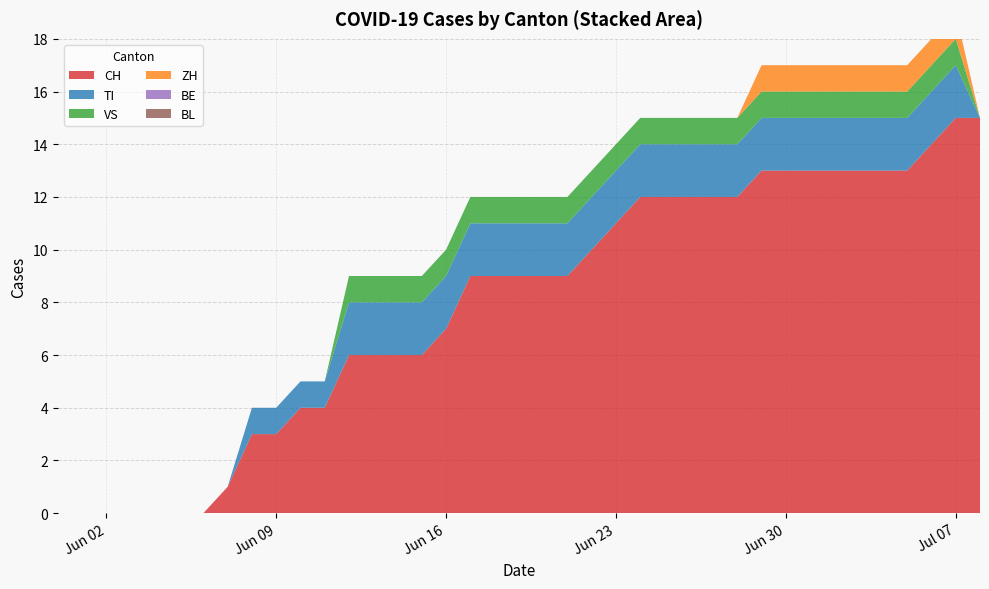

Reading left to right, list all the values displayed in this chart.

CH: 0	0	0	0	0	0	0	1	3	3	4	4	6	6	6	6	7	9	9	9	9	9	10	11	12	12	12	12	12	13	13	13	13	13	13	13	14	15	15
TI: 0	0	0	0	0	0	0	0	1	1	1	1	2	2	2	2	2	2	2	2	2	2	2	2	2	2	2	2	2	2	2	2	2	2	2	2	2	2	0
VS: 0	0	0	0	0	0	0	0	0	0	0	0	1	1	1	1	1	1	1	1	1	1	1	1	1	1	1	1	1	1	1	1	1	1	1	1	1	1	0
ZH: 0	0	0	0	0	0	0	0	0	0	0	0	0	0	0	0	0	0	0	0	0	0	0	0	0	0	0	0	0	1	1	1	1	1	1	1	1	1	0
BE: 0	0	0	0	0	0	0	0	0	0	0	0	0	0	0	0	0	0	0	0	0	0	0	0	0	0	0	0	0	0	0	0	0	0	0	0	0	0	0
BL: 0	0	0	0	0	0	0	0	0	0	0	0	0	0	0	0	0	0	0	0	0	0	0	0	0	0	0	0	0	0	0	0	0	0	0	0	0	0	0